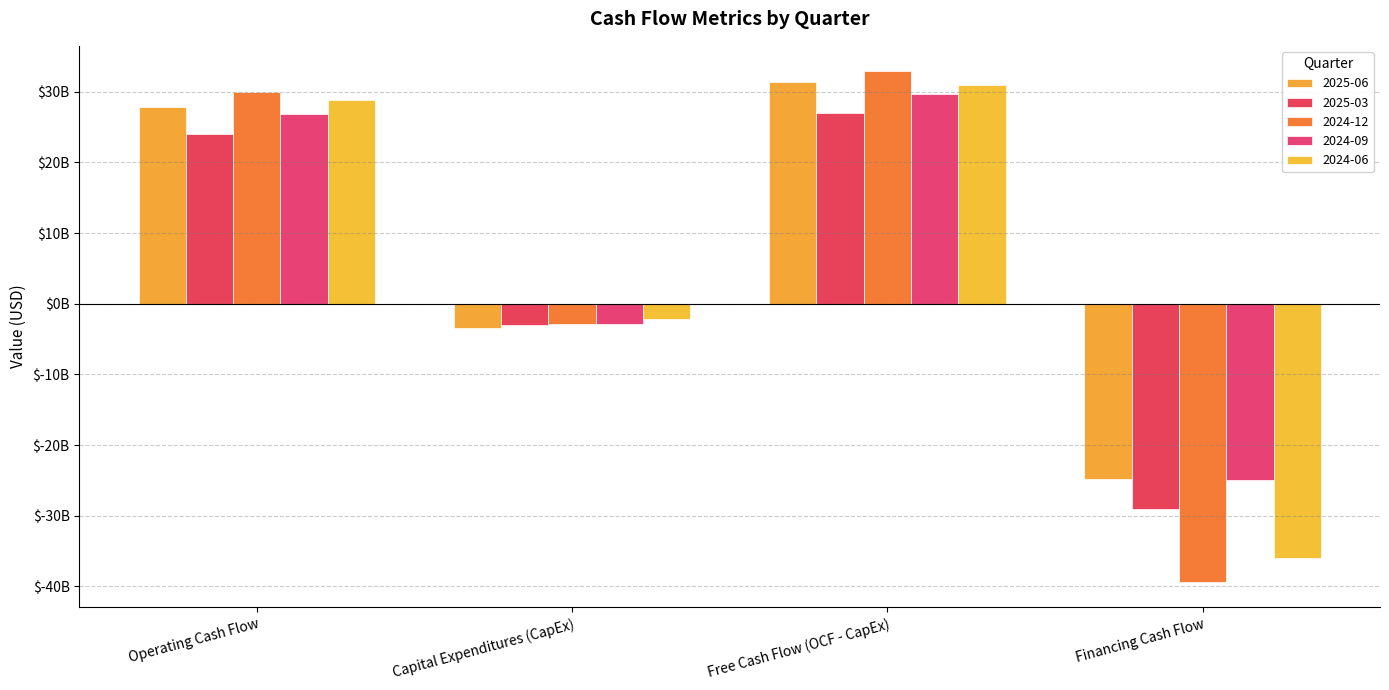

Does the chart contain any negative values?

Yes